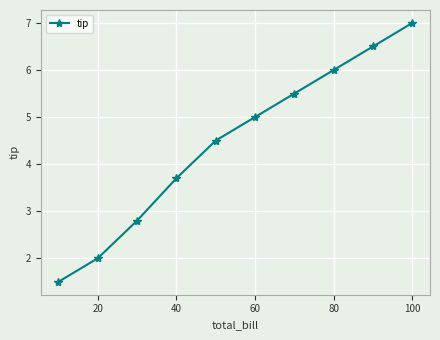

Reading left to right, list all the values displayed in this chart.

1.5	2.0	2.8	3.7	4.5	5.0	5.5	6.0	6.5	7.0